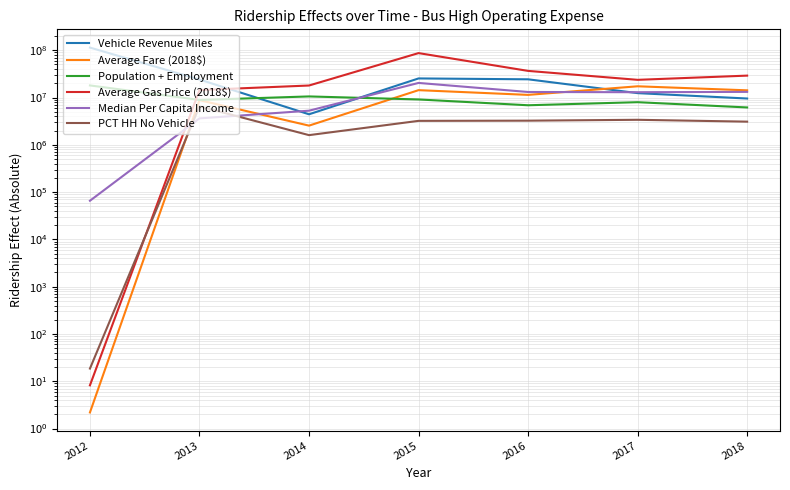

How many interior local valleys does the Average Gas Price (2018$) series have?

1